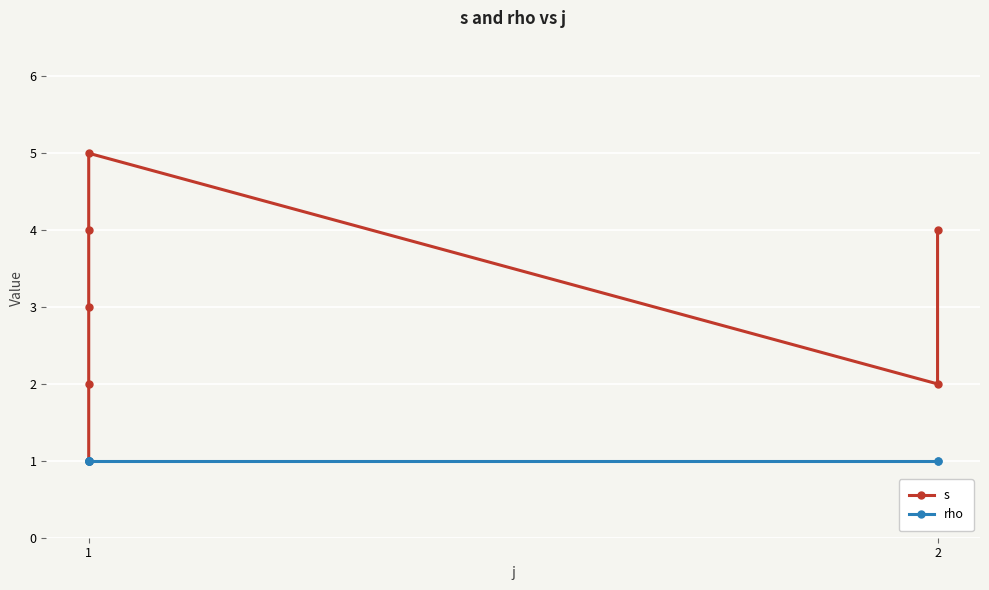

What are all the series names shown in the legend?

s, rho